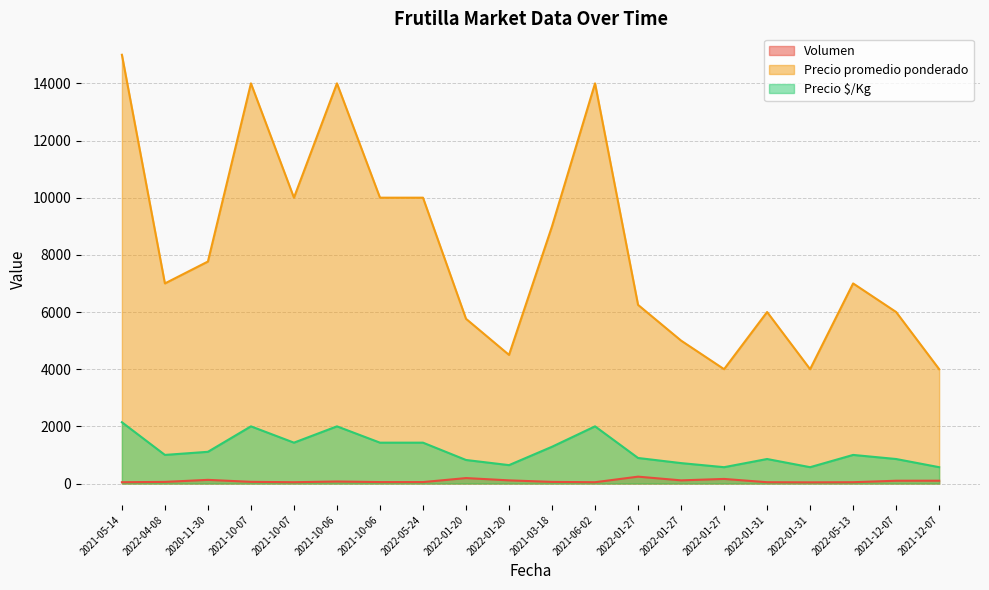

Is the value of Precio promedio ponderado at 2021-06-02 greater than the value of Volumen at 2022-01-31?

Yes